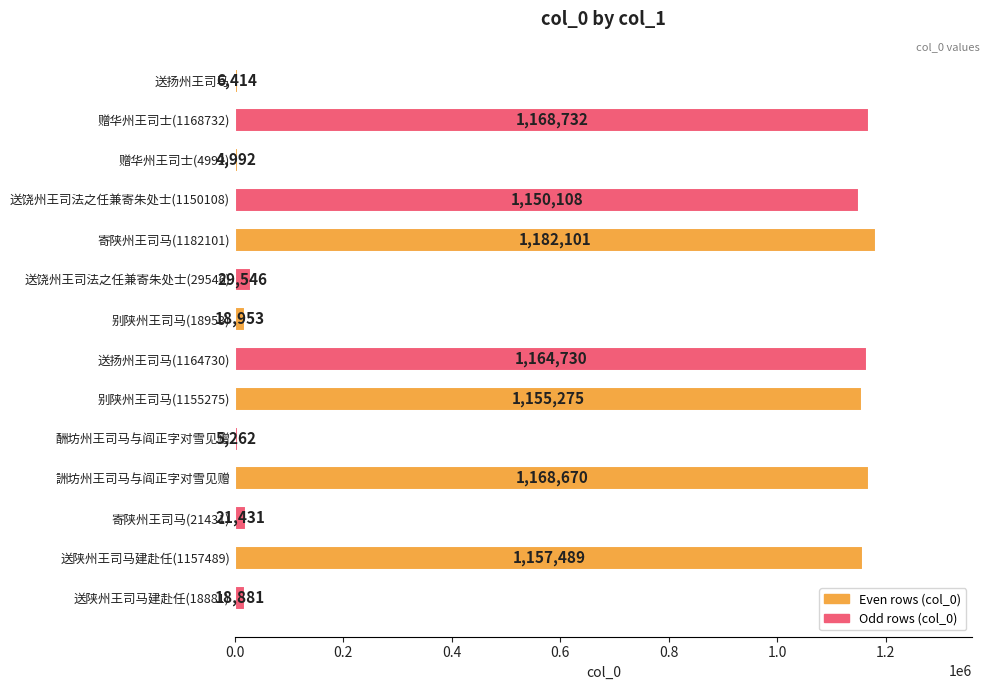

Where is the data nearest to the value 593546?

送饶州王司法之任兼寄朱处士(1150108)